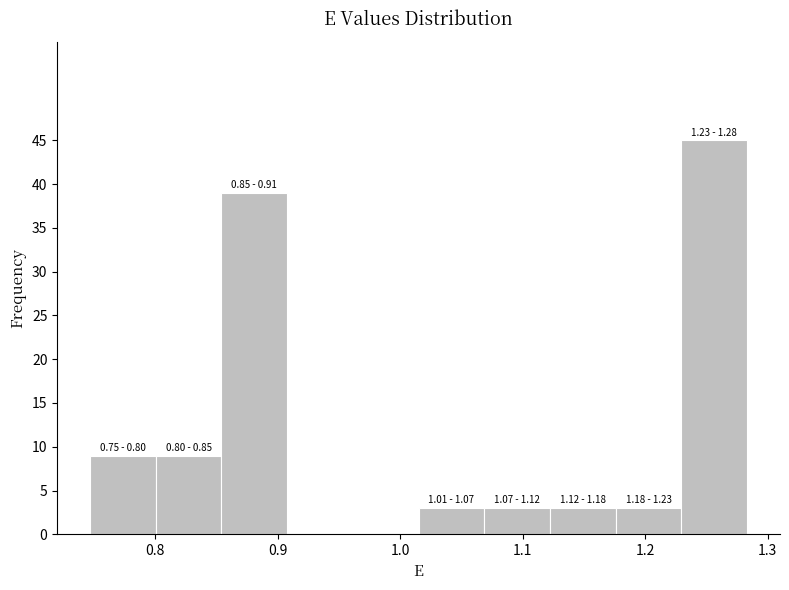

Over which range of the x-axis is the bar tallest?

1.23 to 1.28